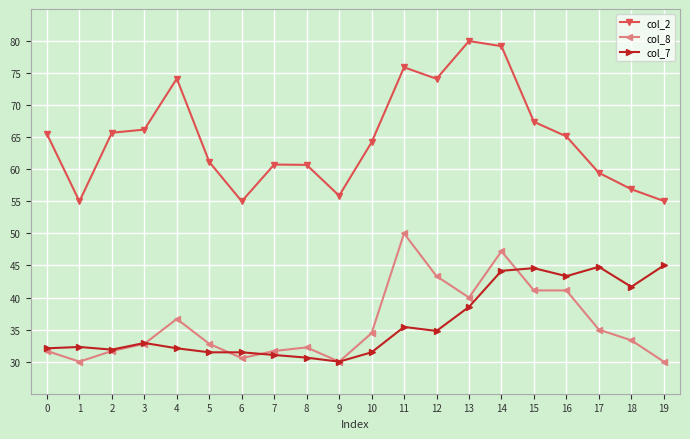

What is the average value of the col_7 series?

36.0